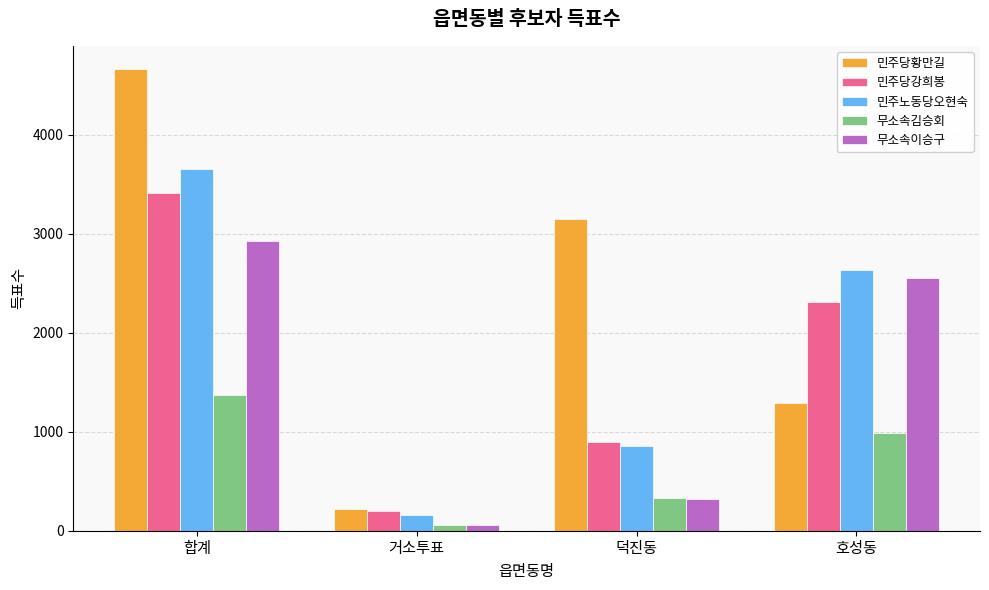

Is it true that 무소속이승구 equals 60 at 거소투표?

True